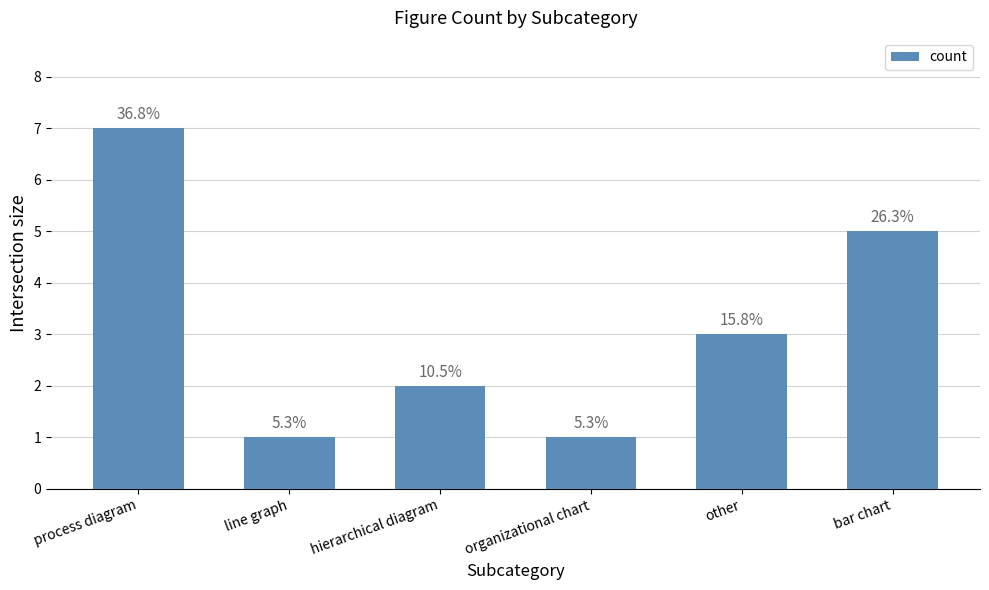

Are the bars horizontal?

No